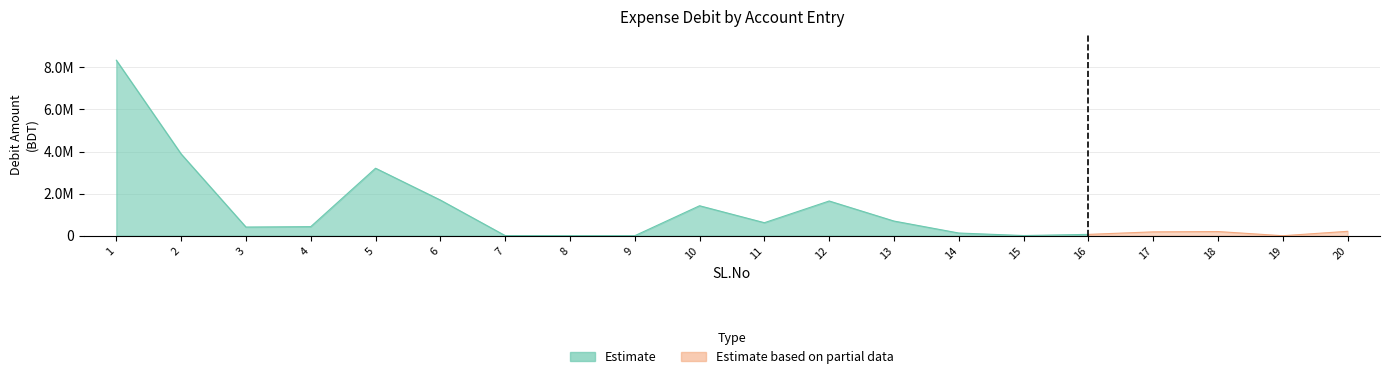

Is it true that the value at 1 is 10959035.2?

False